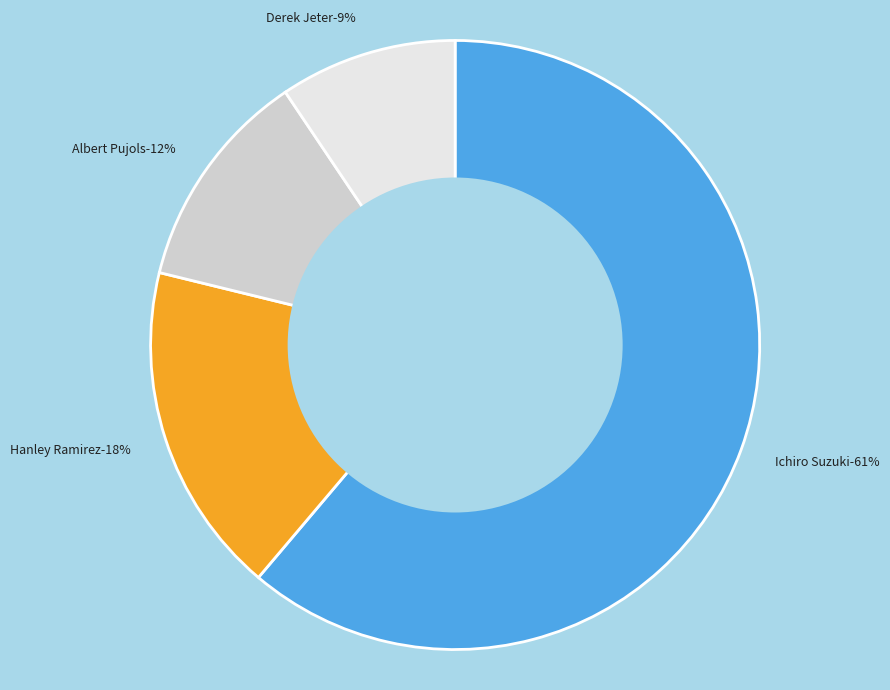

Which slice represents more than half of the pie?

Ichiro Suzuki